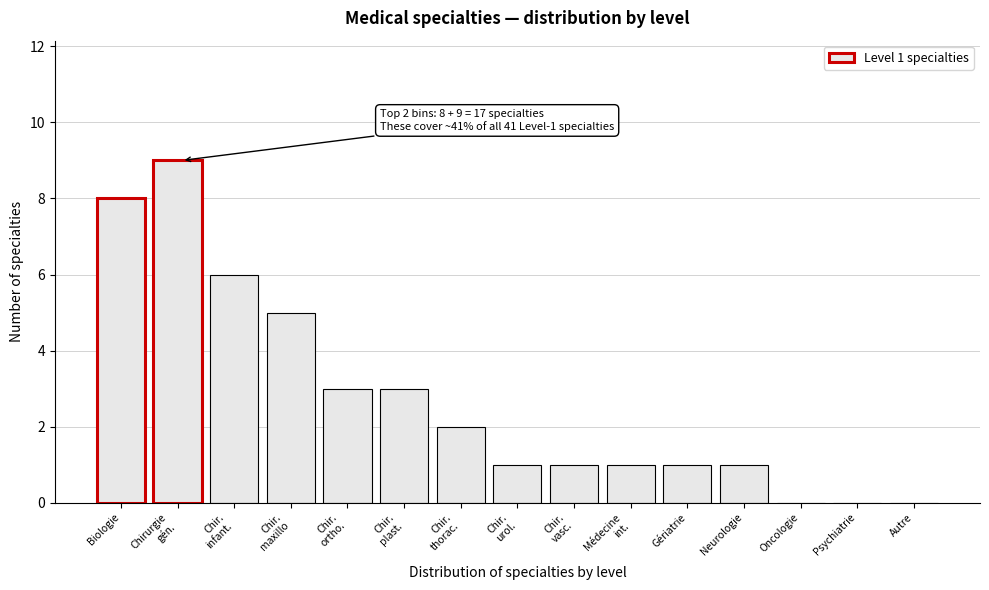

The chart shows a value of 1 at Gériatrie. True or false?

True